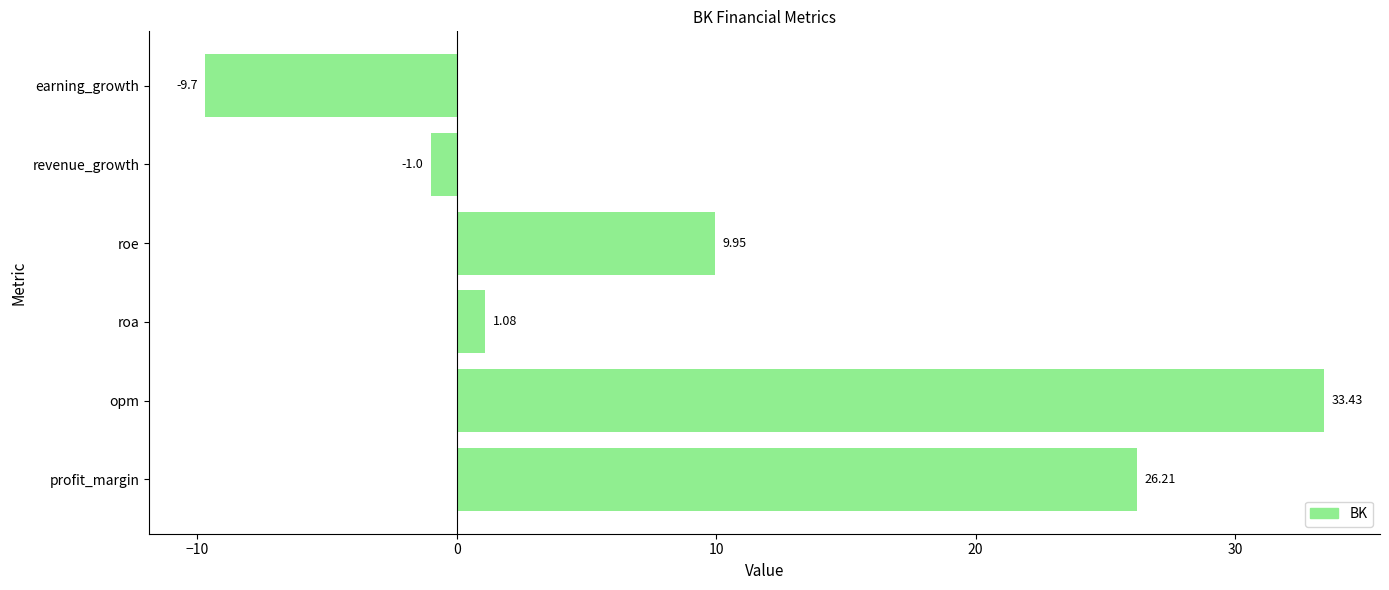

What is the sum of all values?

60.0